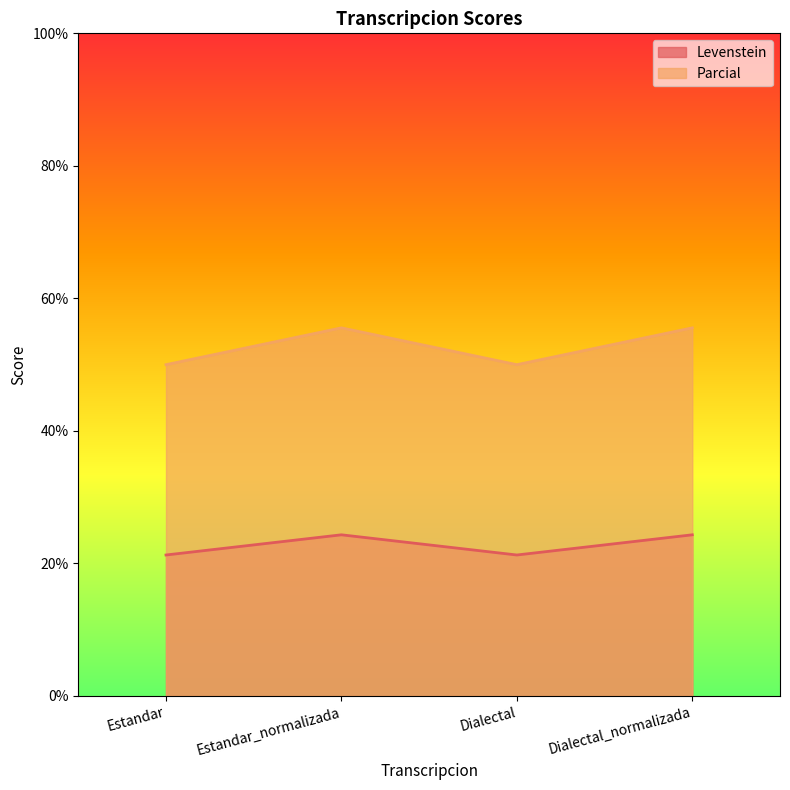

At which category is the sum across all series the highest?

Estandar_normalizada